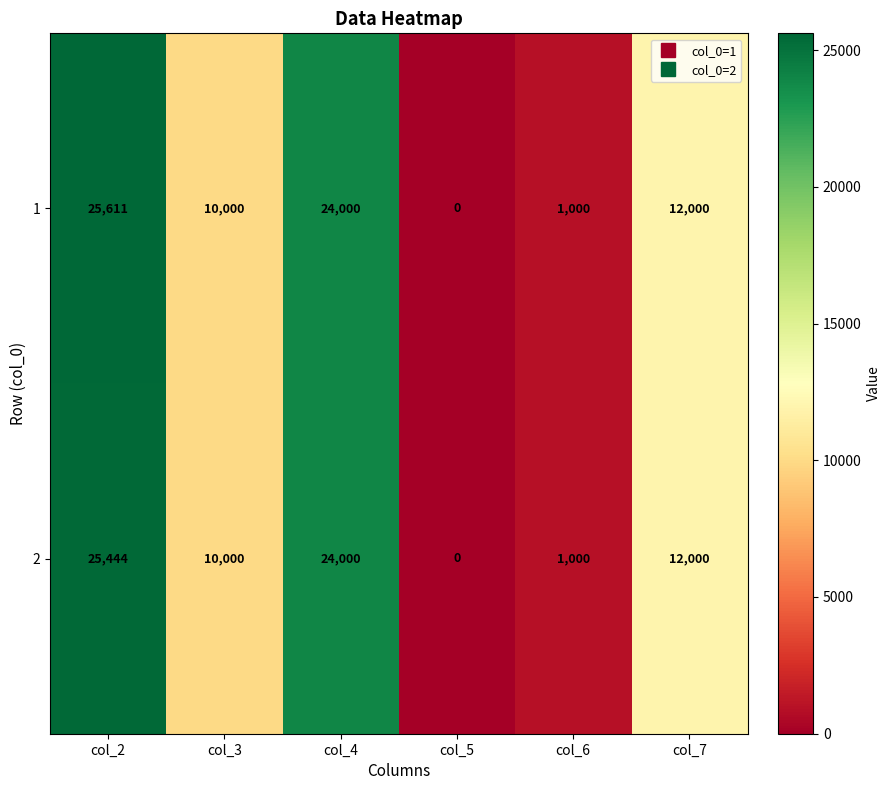

True or false: 1 has a value of 1362 at col_6.

False